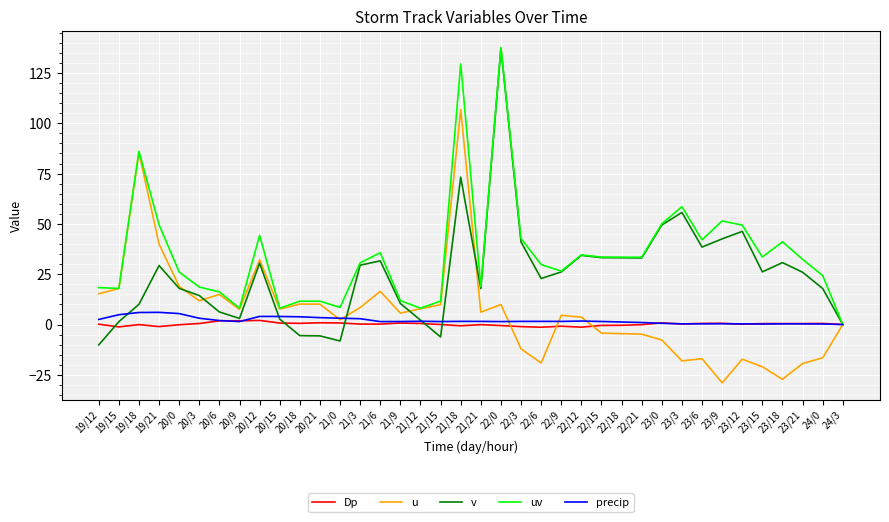

How many categories are shown in the chart?

38